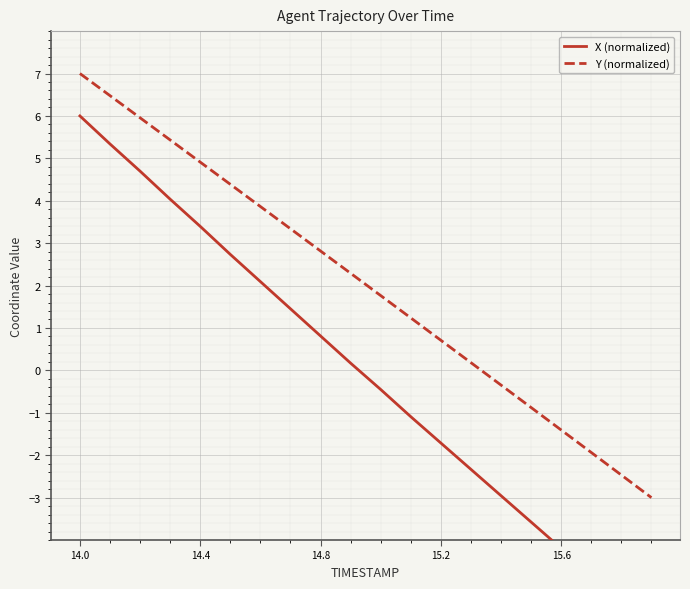

Which series has the largest total across all categories?

Y (normalized)